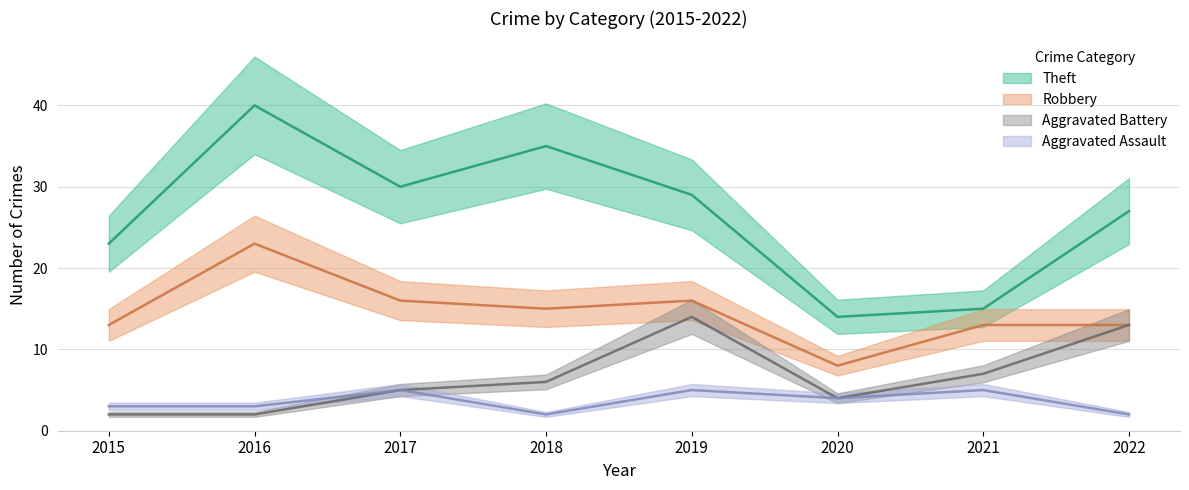

Which series has the largest range (max minus min)?

Theft